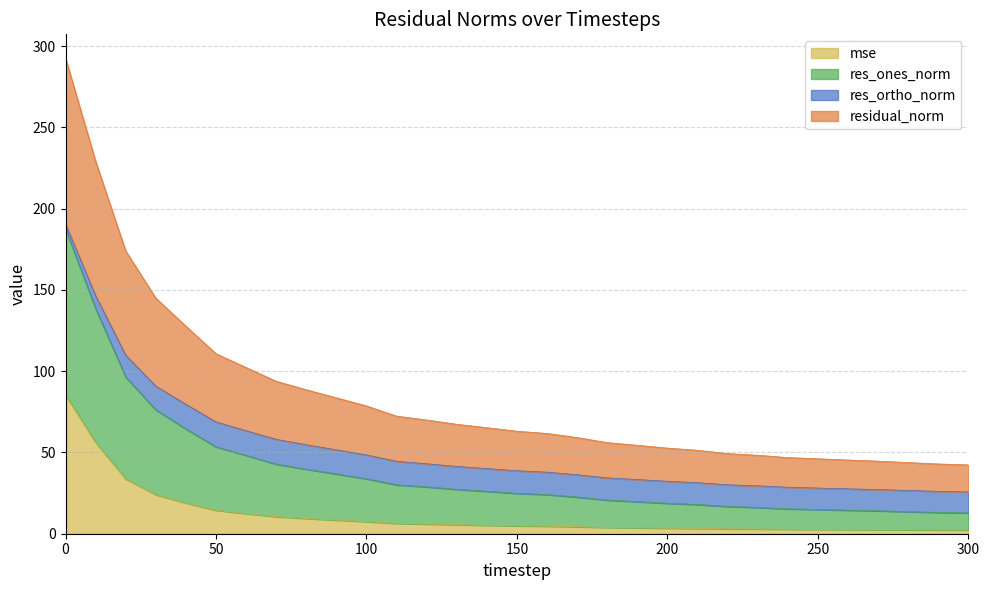

Does the chart have visible grid lines?

Yes